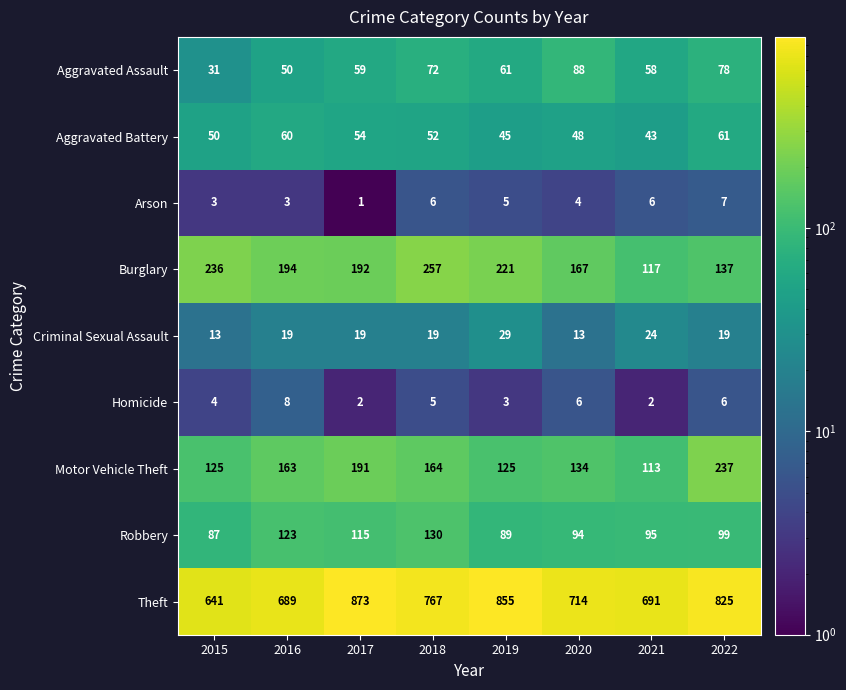

The value of Homicide at 2015 is 2. True or false?

False